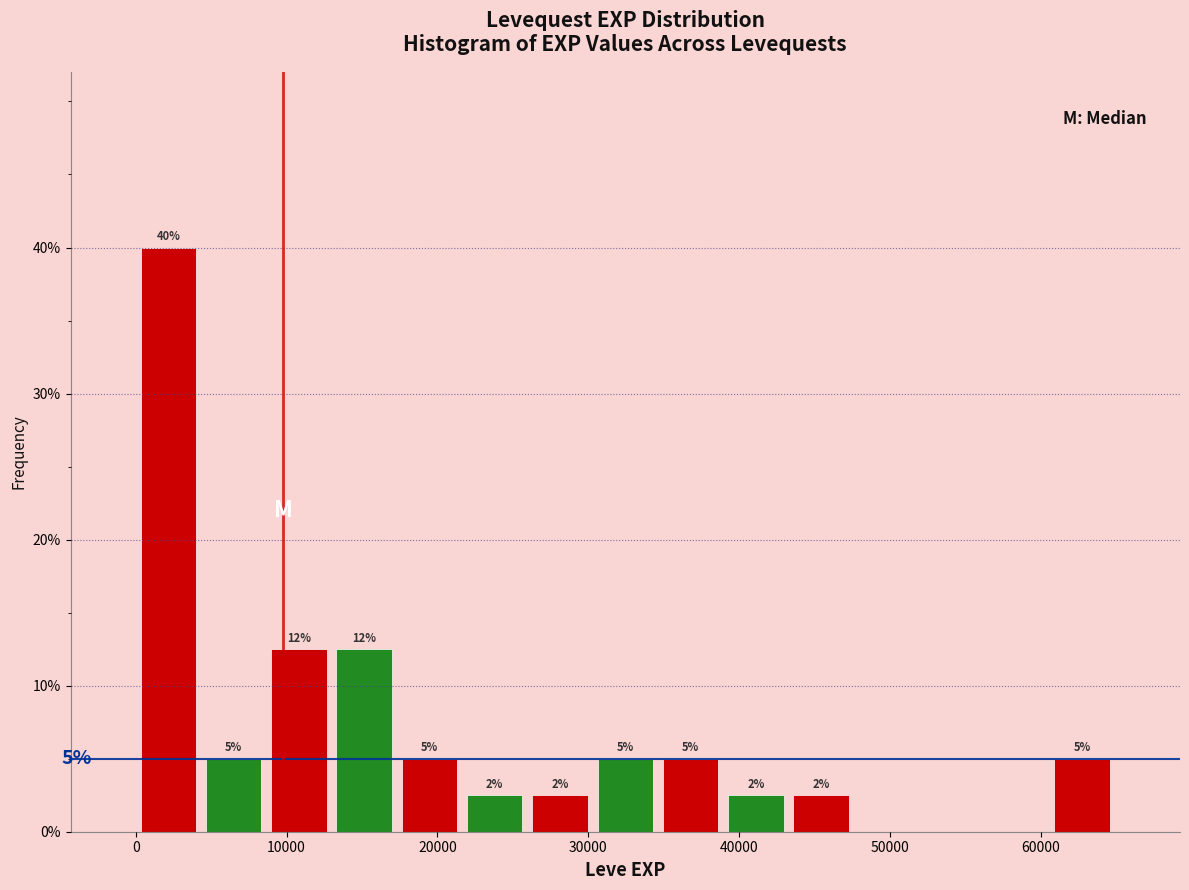

Over which range of the x-axis is the bar tallest?

0 to 4000